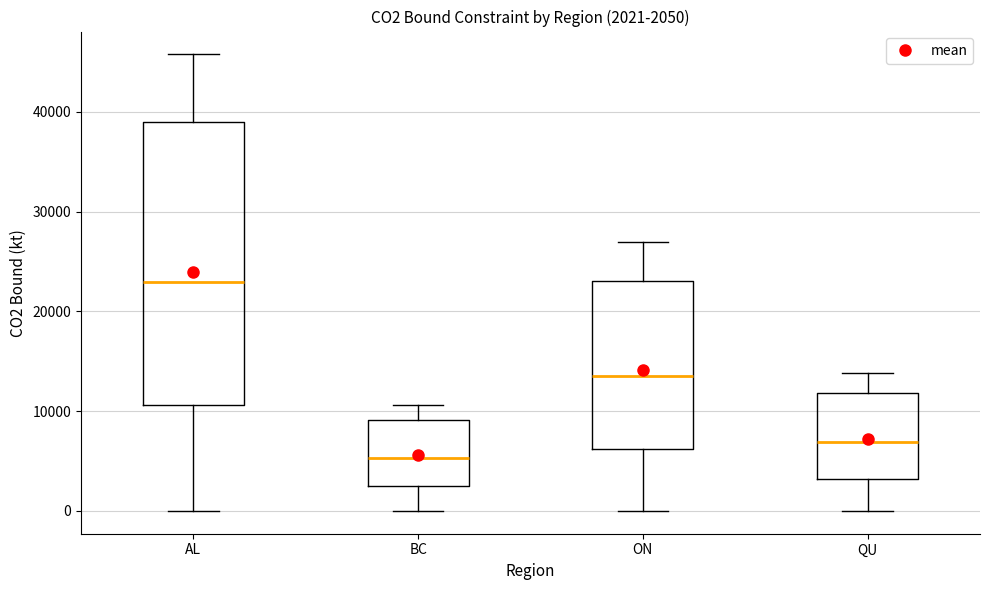

Which box is the tallest, from its lower edge to its upper edge?

AL